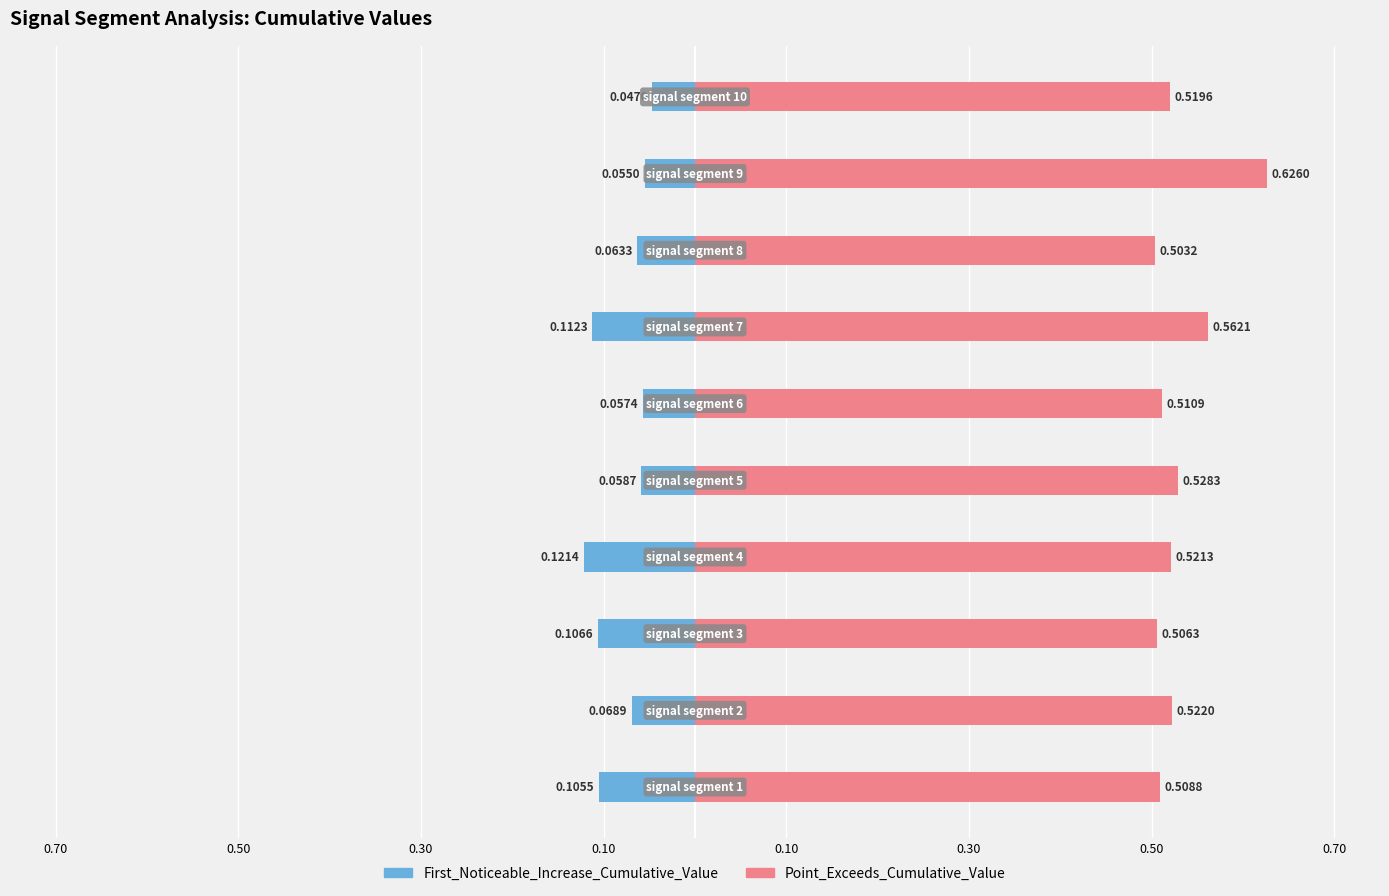

Does the chart contain stacked bars?

No